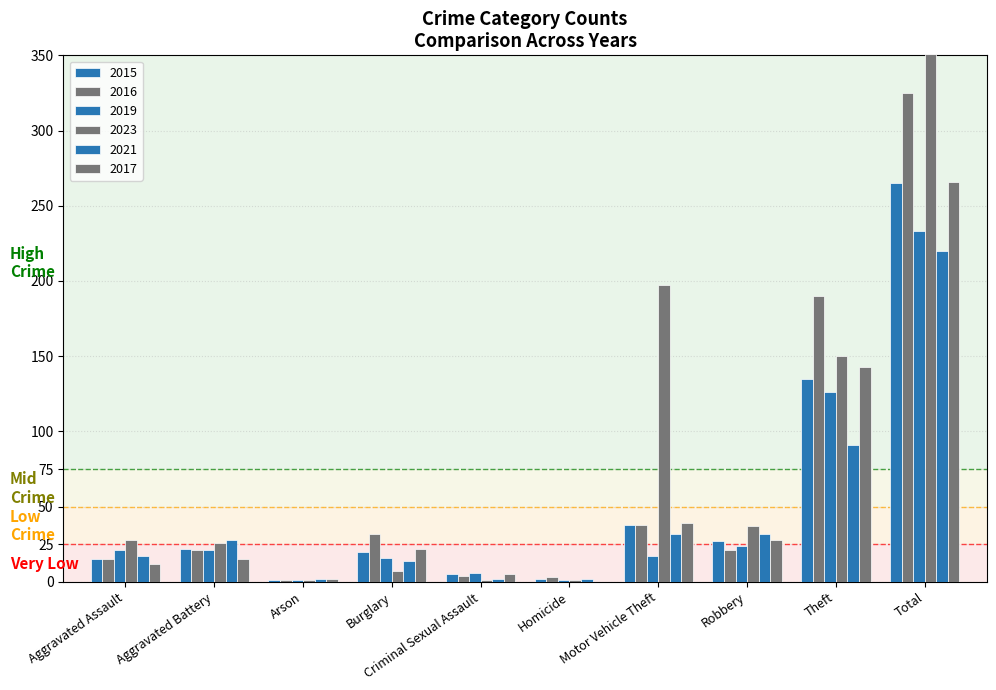

What is the sum of the 2016 values at Criminal Sexual Assault and Homicide?

7